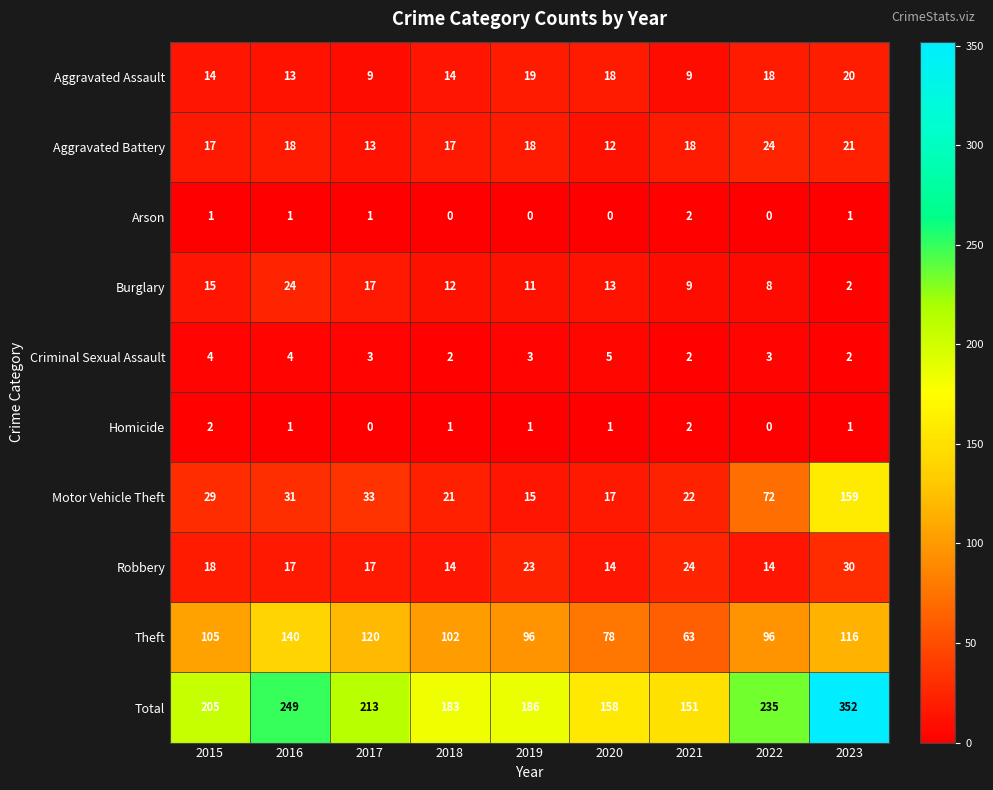

At which category is the sum across all series the highest?

2023